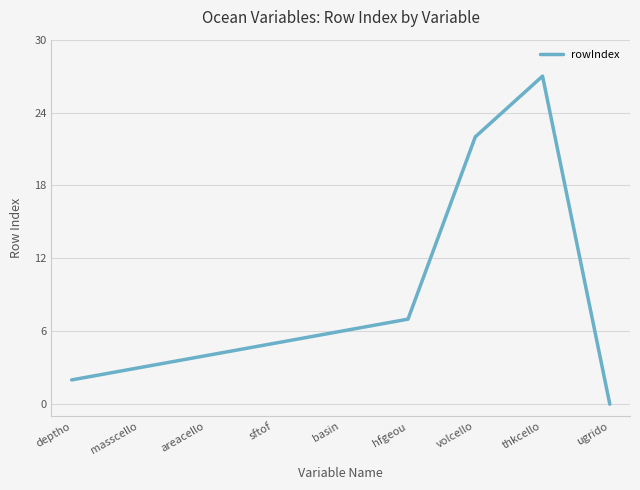

Reading left to right, list all the values displayed in this chart.

2	3	4	5	6	7	22	27	0